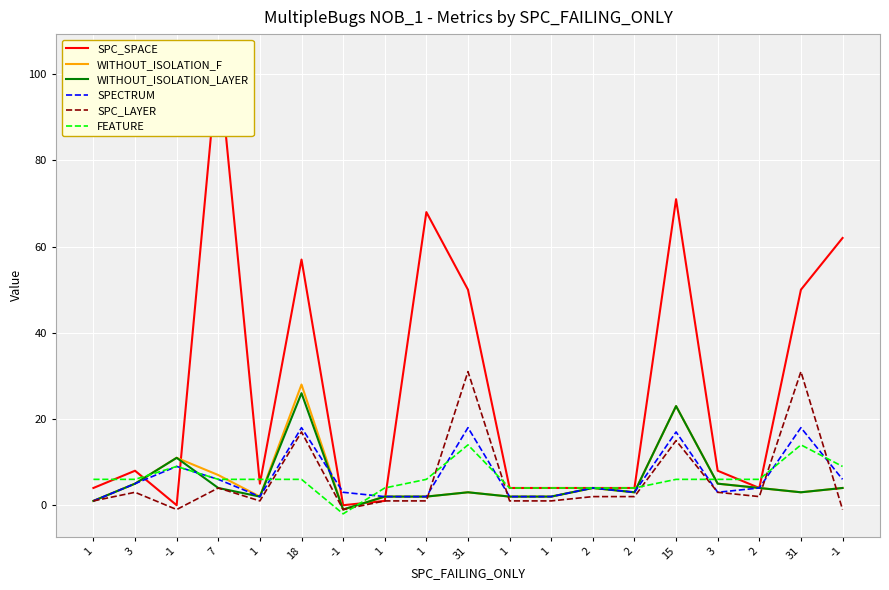

What is the label of the 10th point from the right?

31